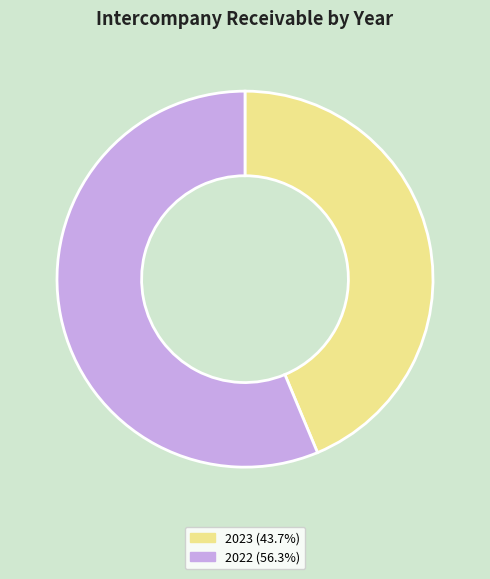

Which has a higher value, 2022 or 2023?

2022